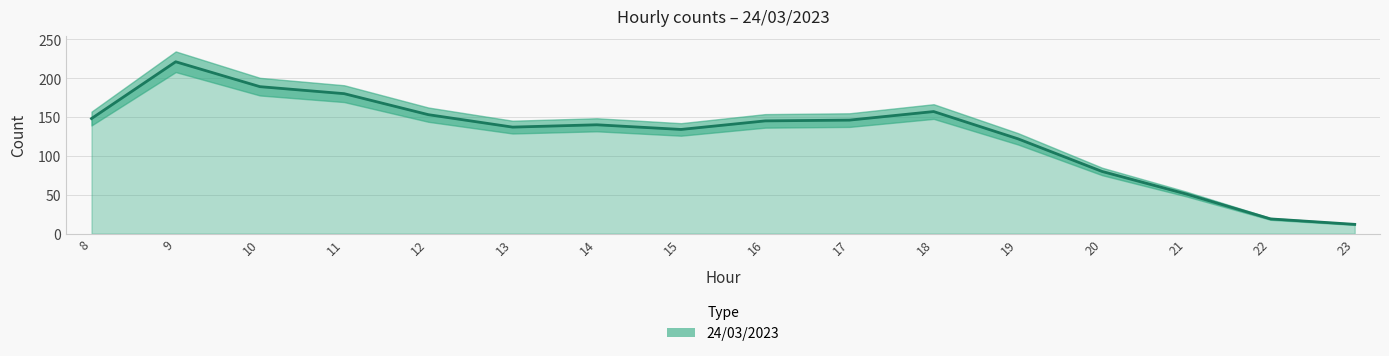

List the labels in order of value, largest first.

9, 10, 11, 18, 12, 8, 17, 16, 14, 13, 15, 19, 20, 21, 22, 23